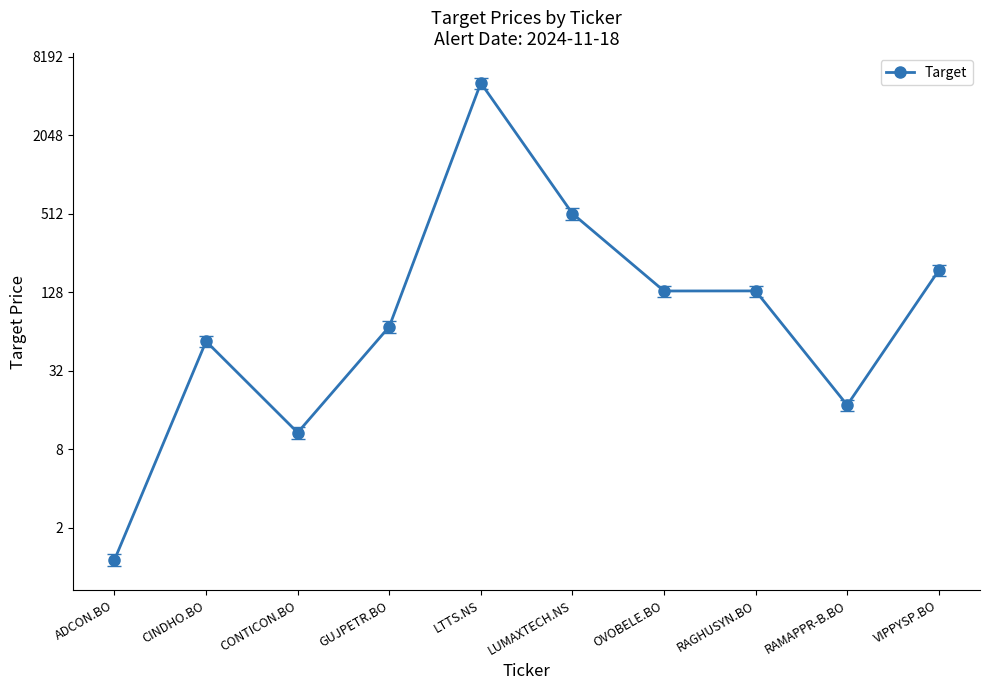

Which has a higher value, ADCON.BO or CINDHO.BO?

CINDHO.BO